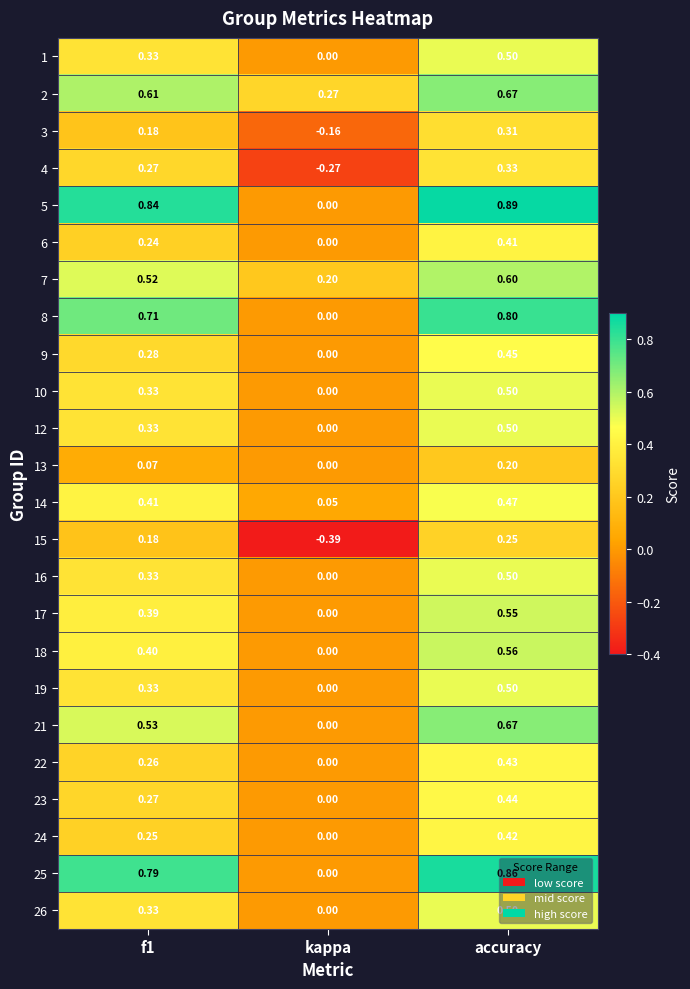

How many data points in 4 are above 0?

2